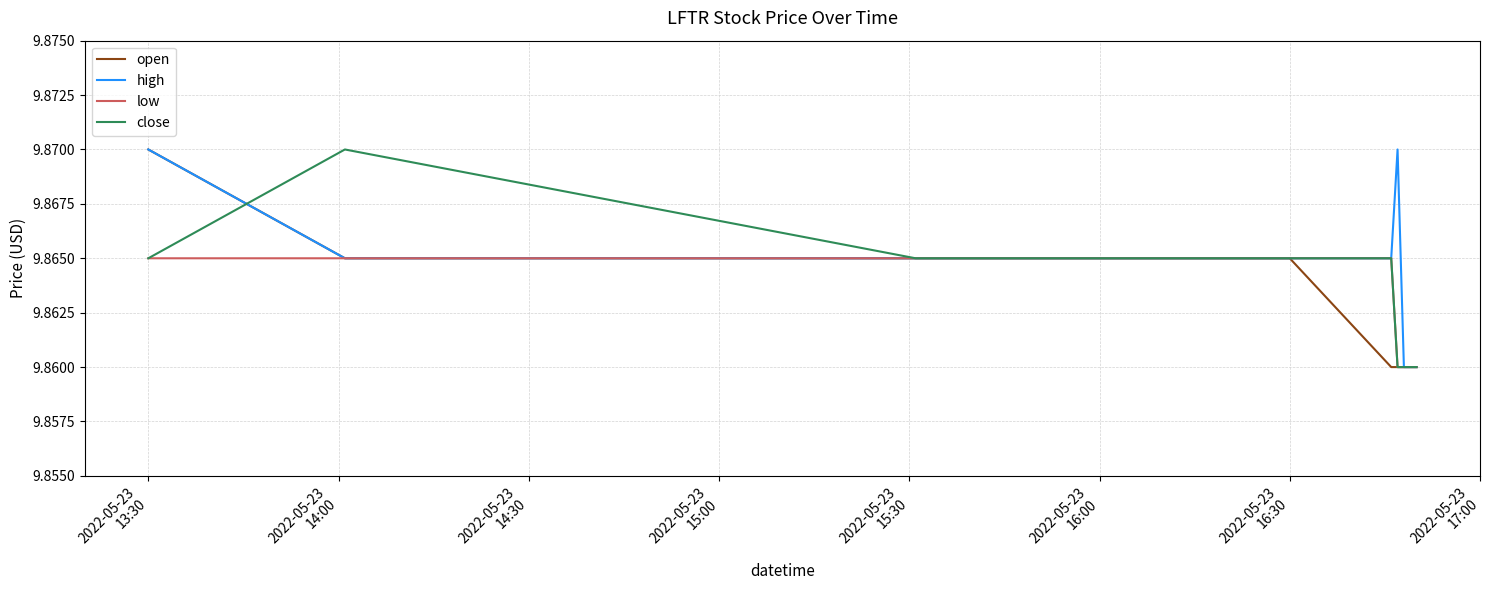

Which series has the widest spread of values?

open